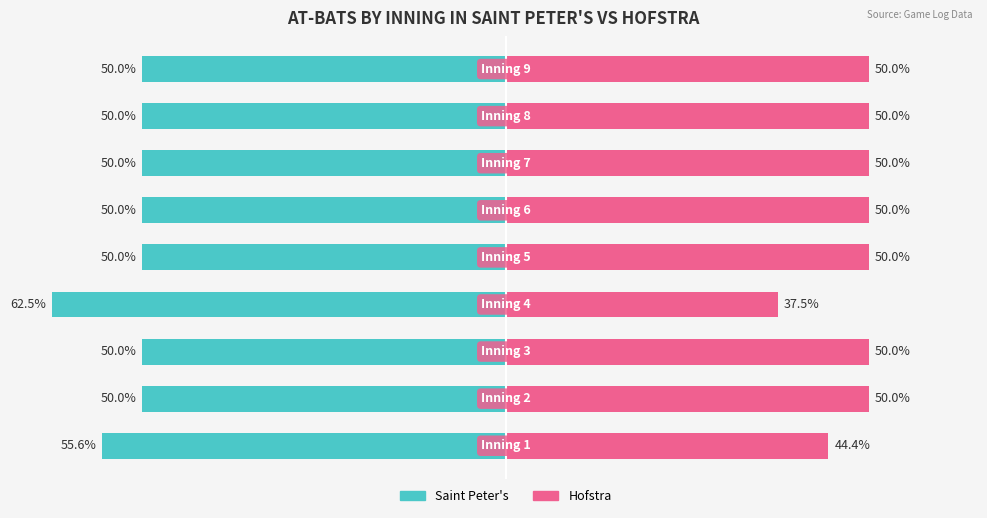

At how many categories does at least one series exceed -33?

9